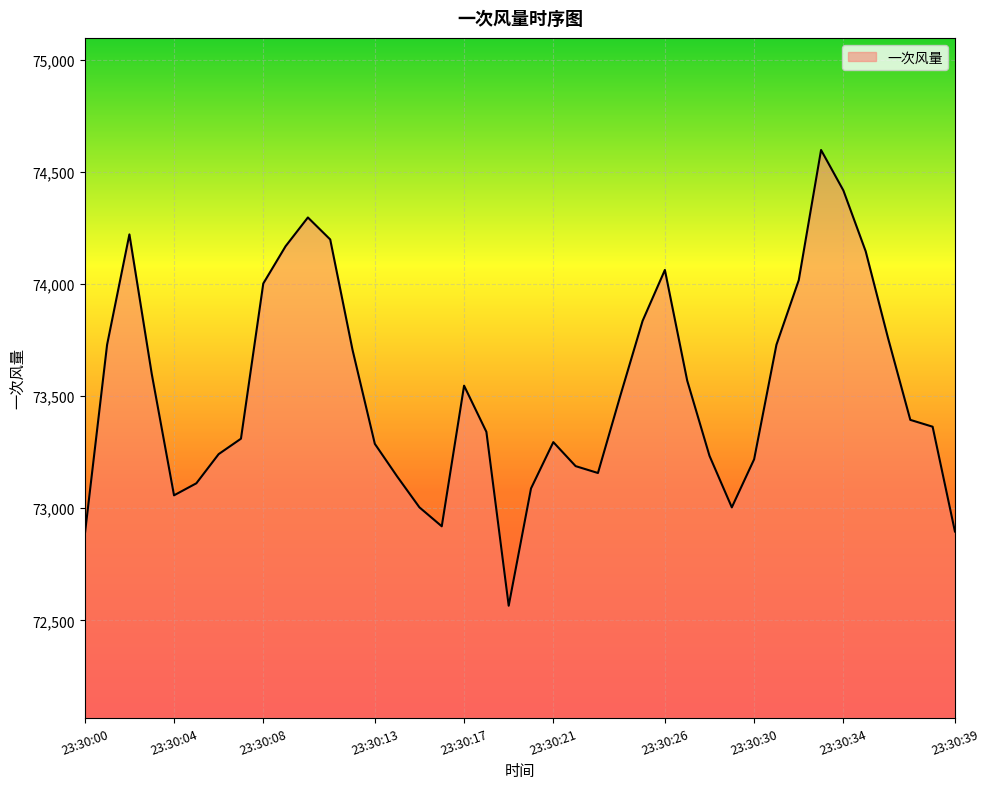

What is the difference between the maximum and minimum values?

2032.7